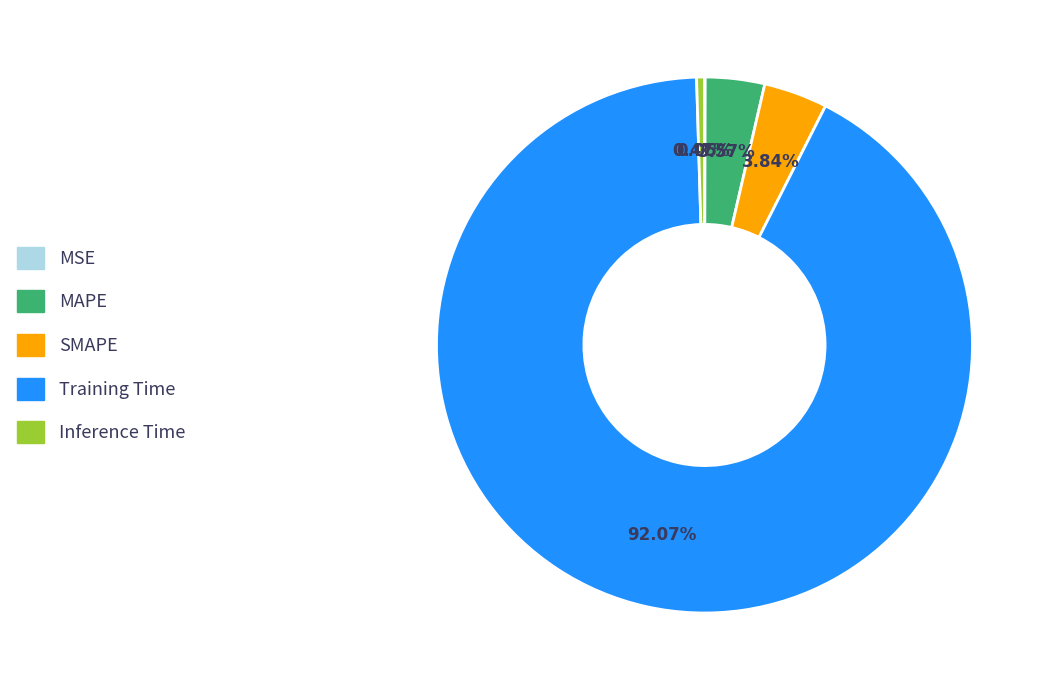

Between Inference Time and Training Time, which is larger?

Training Time